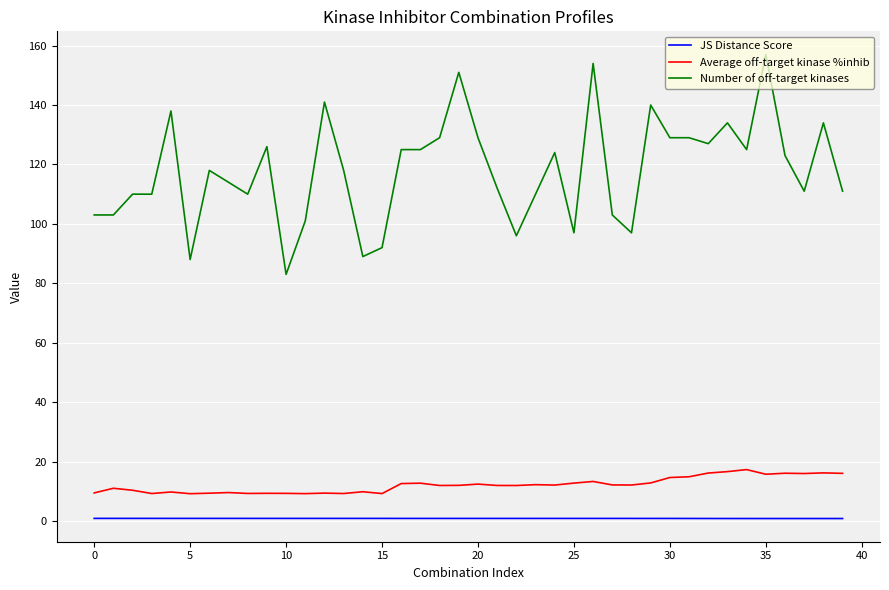

Which series has the widest spread of values?

Number of off-target kinases